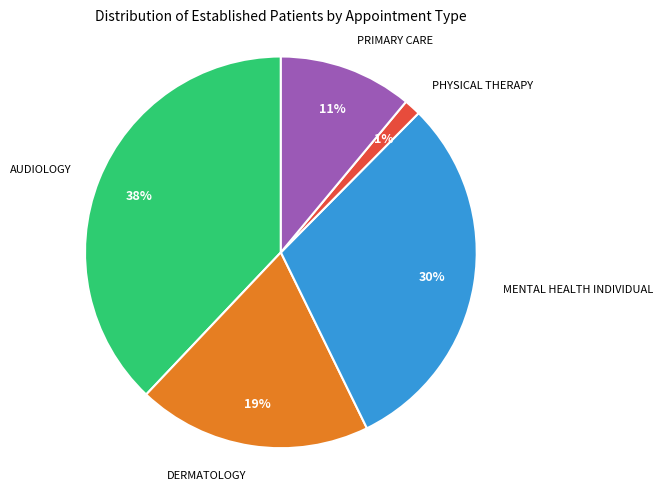

Is there any slice that represents more than half of the pie?

No